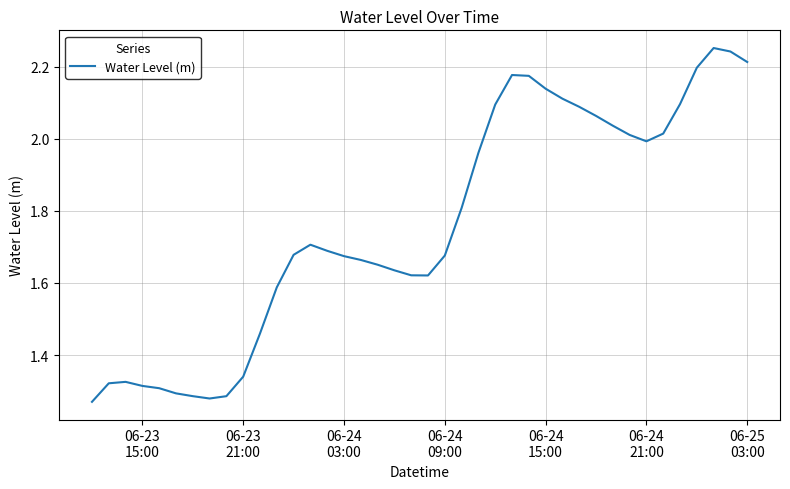

What is the difference between the maximum and minimum values?

1.0